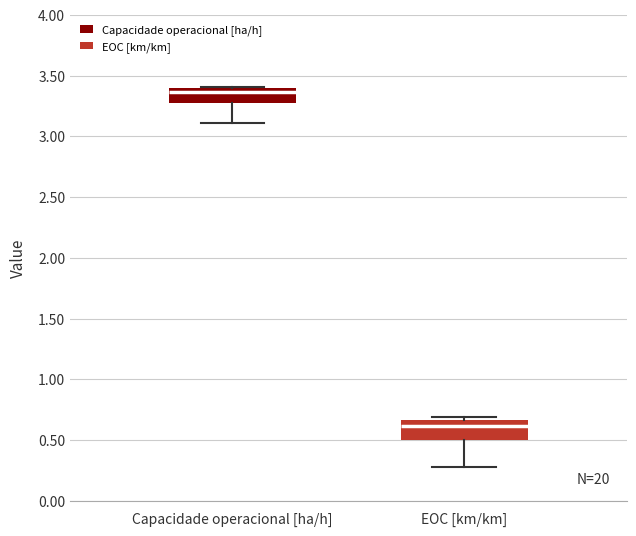

Which box has the highest median line?

Capacidade operacional [ha/h]